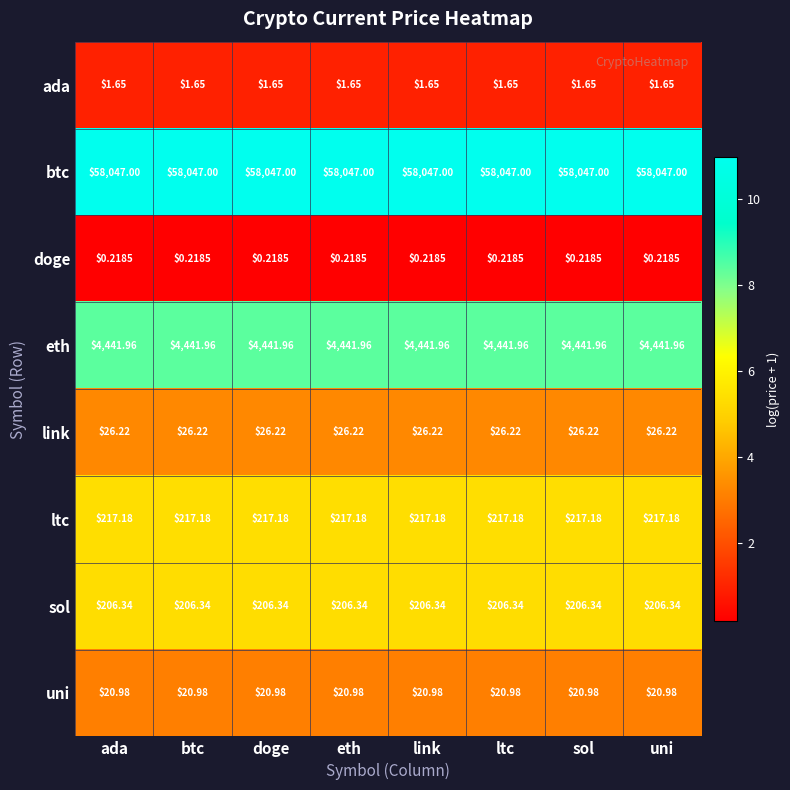

What is the total value across all series at btc?

62961.5